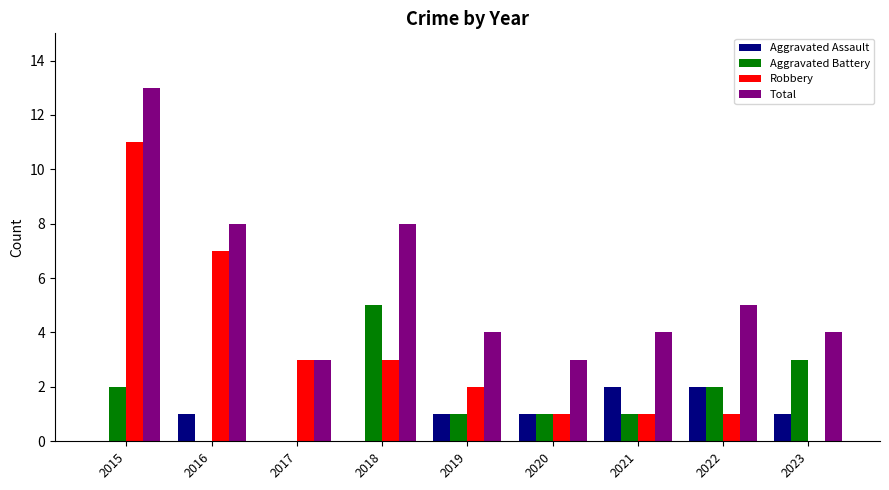

Which series has the largest range (max minus min)?

Robbery